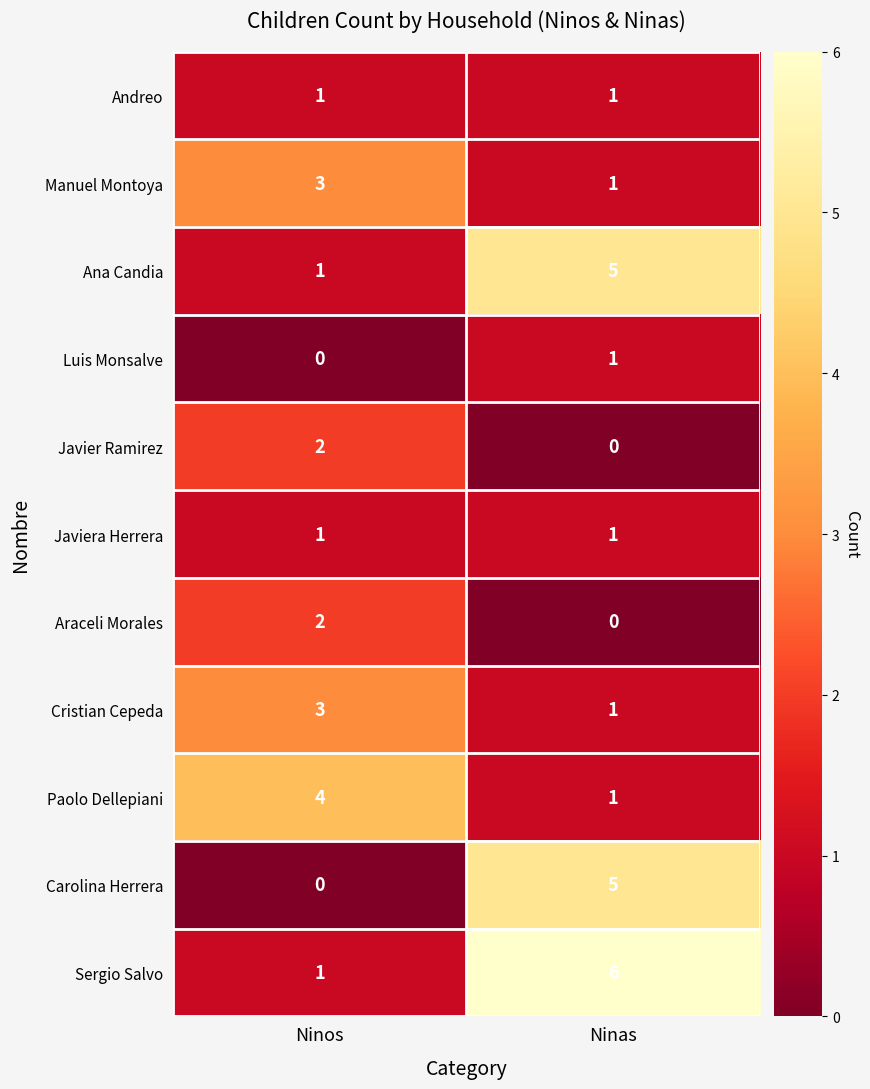

How many series are shown in this chart?

11